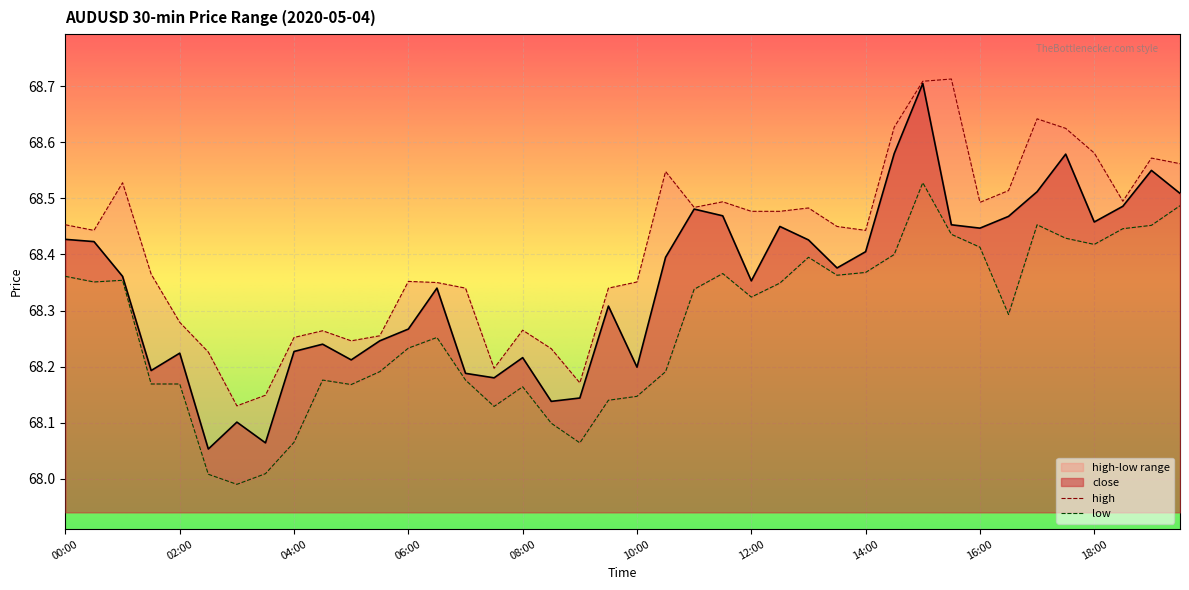

True or false: close and low cross at least once.

False